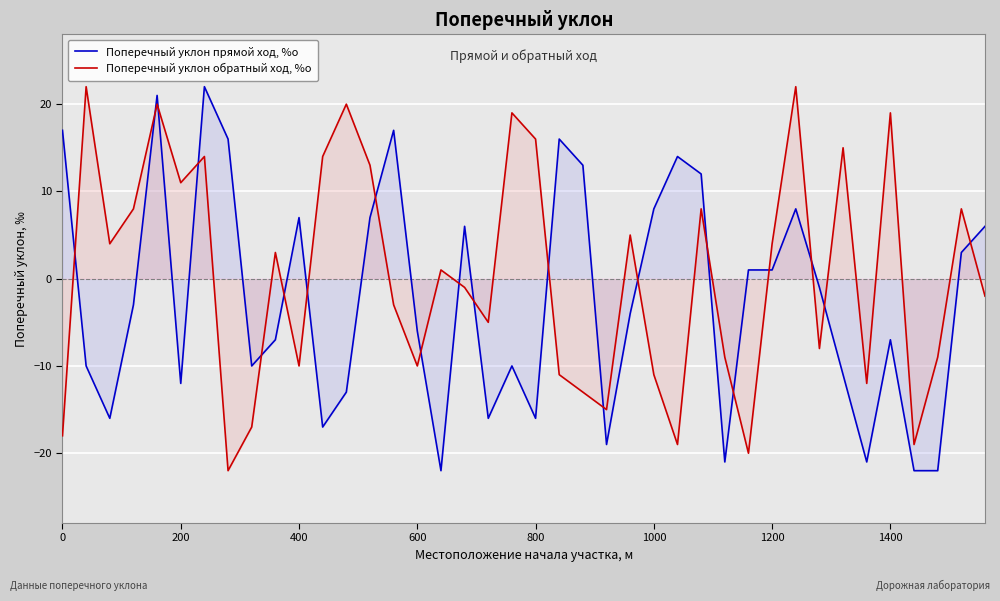

What is the value of the Поперечный уклон прямой ход, %о point at the 22nd from the left?

16